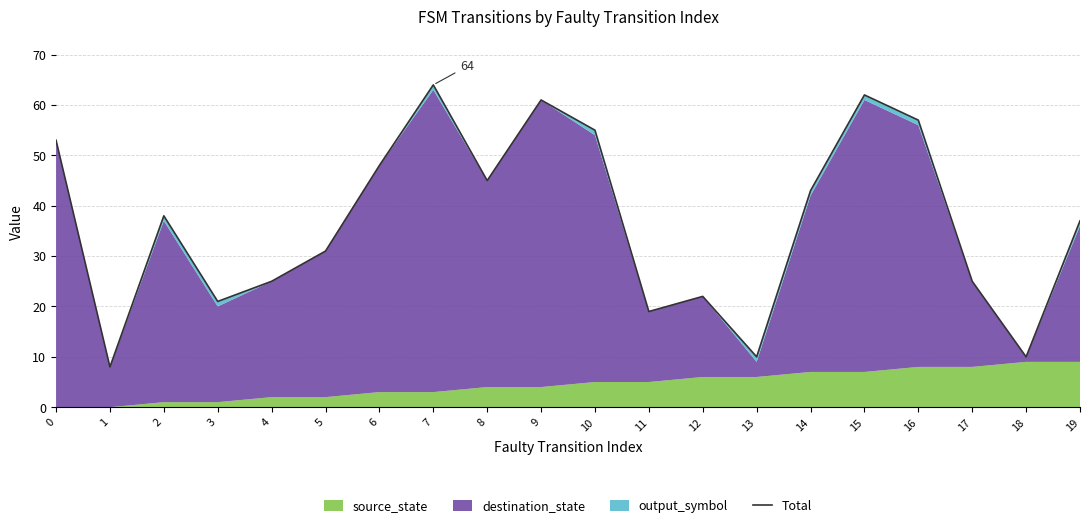

Reading left to right, what are all the values shown in this chart?

0=53	1=8	2=38	3=21	4=25	5=31	6=48	7=64	8=45	9=61	10=55	11=19	12=22	13=10	14=43	15=62	16=57	17=25	18=10	19=37